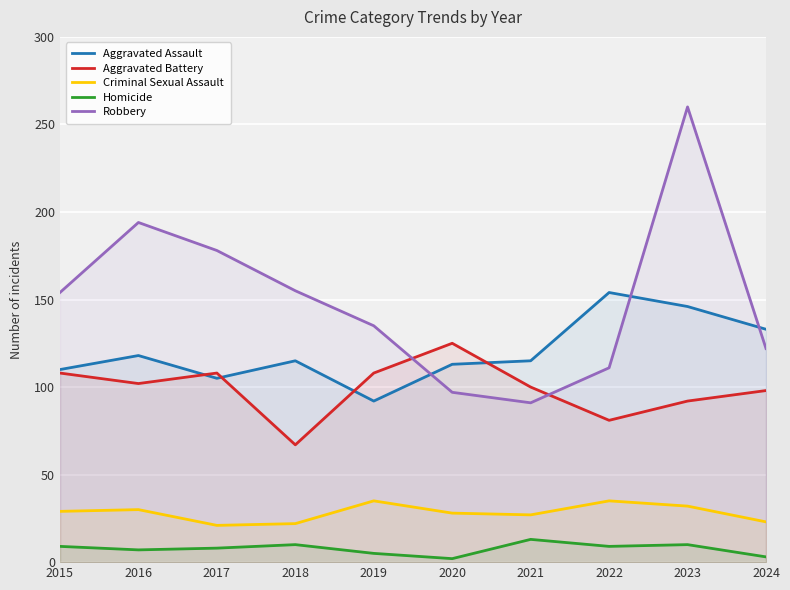

Where is Aggravated Assault nearest to the value 123?

2016